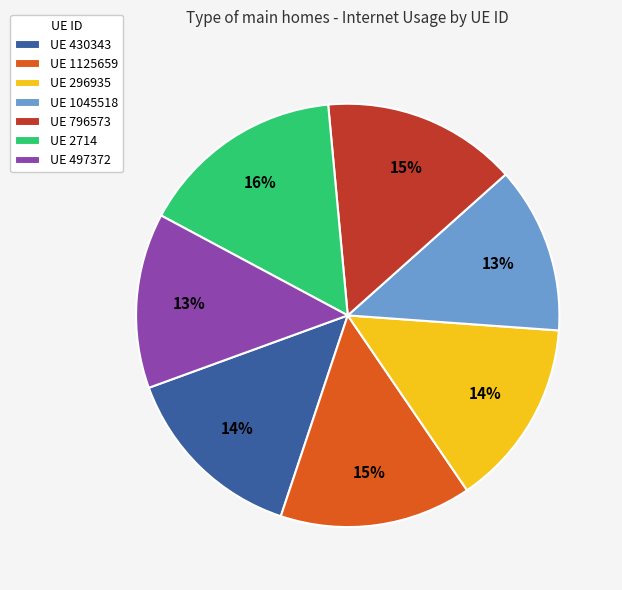

What is the largest slice in the pie chart?

UE 2714